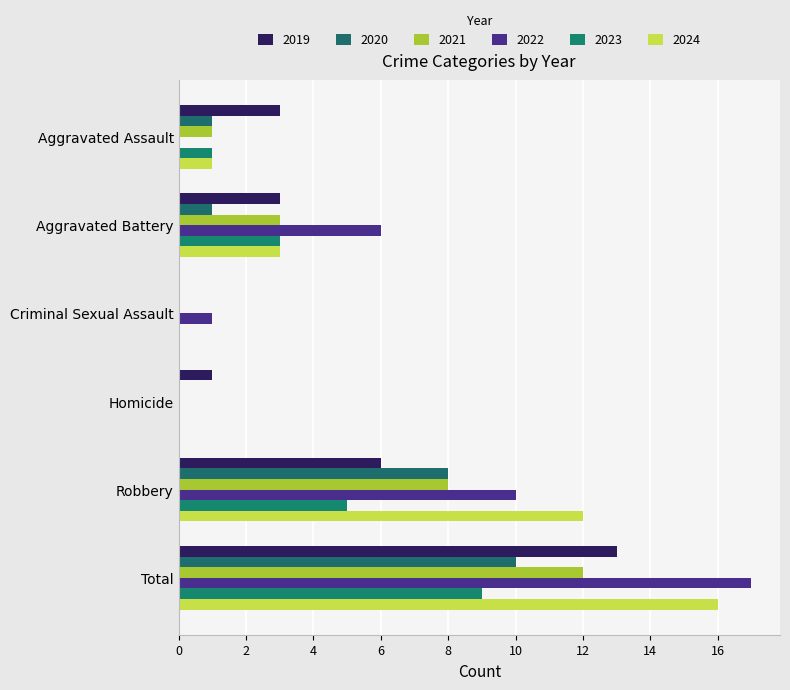

How many data points does each series have?

6